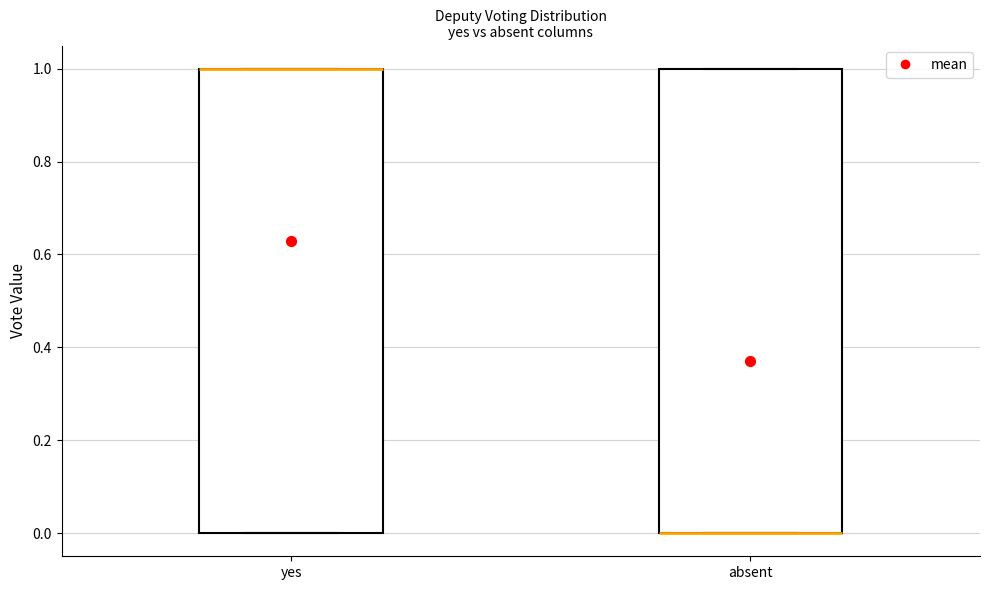

Reading left to right, read every box against the y-axis: the position of its median line, the range the box covers, and the ends of its whiskers. The values are not printed on the chart, so give them approximately, as read against the axis.

yes: median 1 (drawn on the box's upper edge), box 0 to 1, whiskers 0 to 1
absent: median 0 (drawn on the box's lower edge), box 0 to 1, whiskers 0 to 1